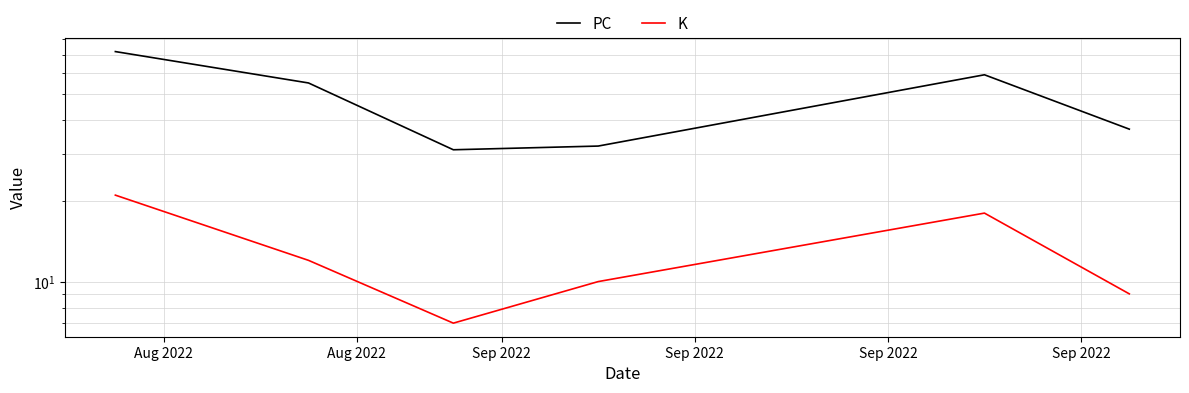

At which category is the sum across all series the highest?

Aug 2022